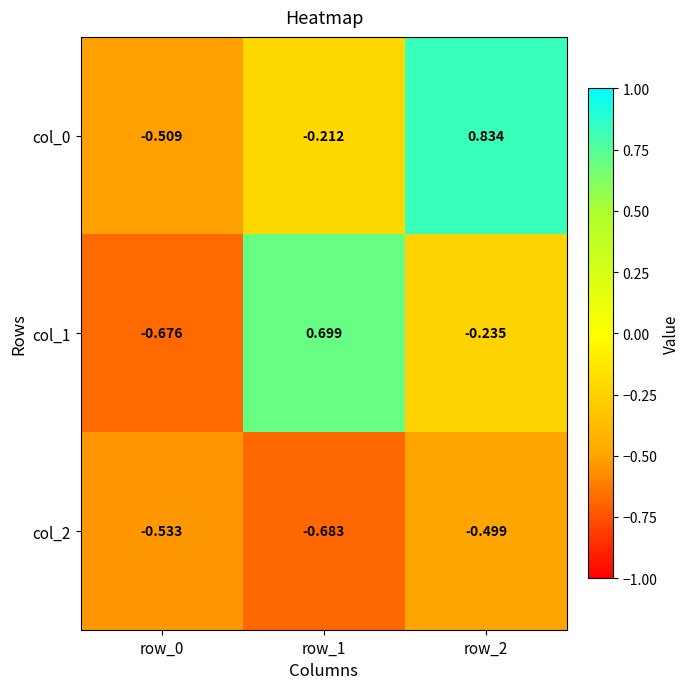

At how many categories does at least one series exceed 0?

2